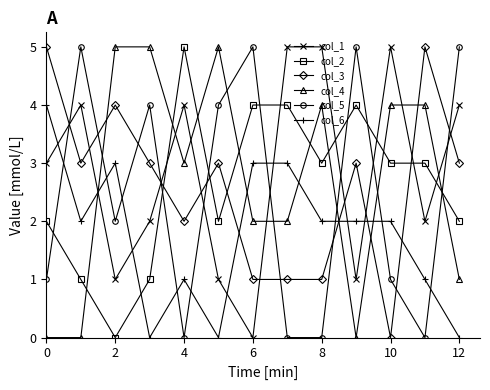

What is the difference between the maximum and minimum values in the col_6 series?

4